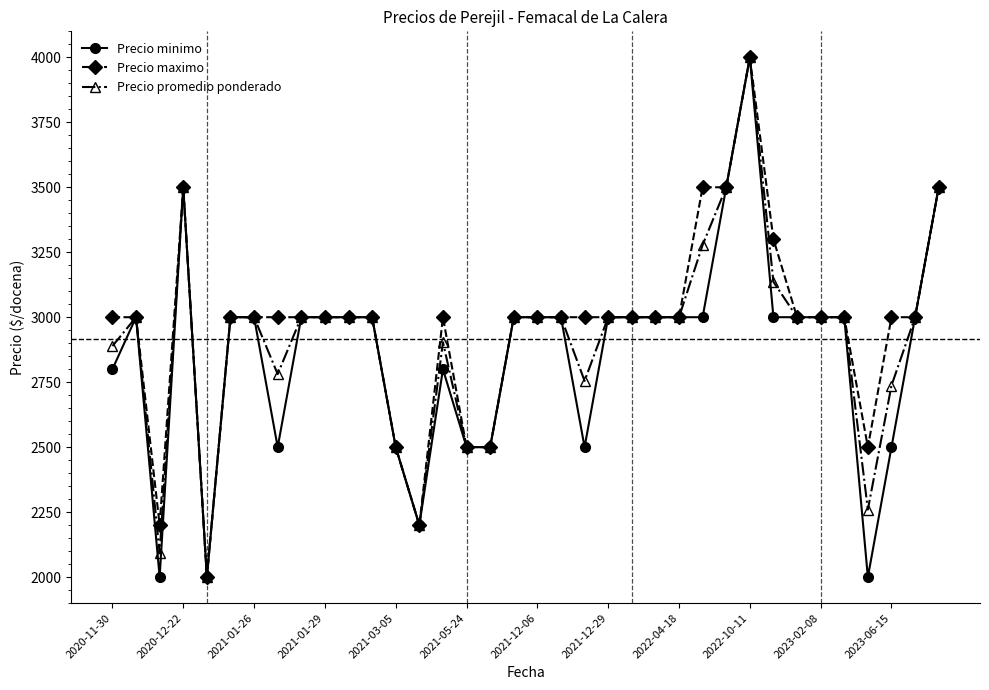

What is the value of the Precio minimo point at the 15th from the left?

2800